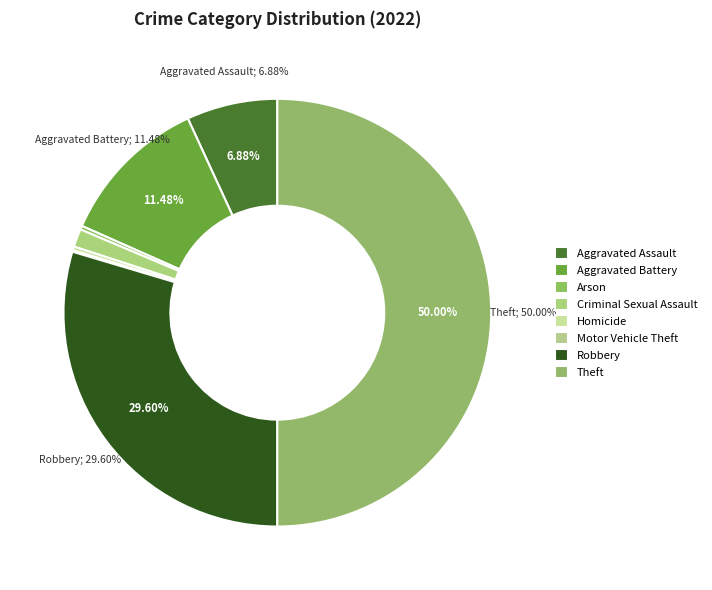

What is the smallest slice in the pie chart?

Motor Vehicle Theft